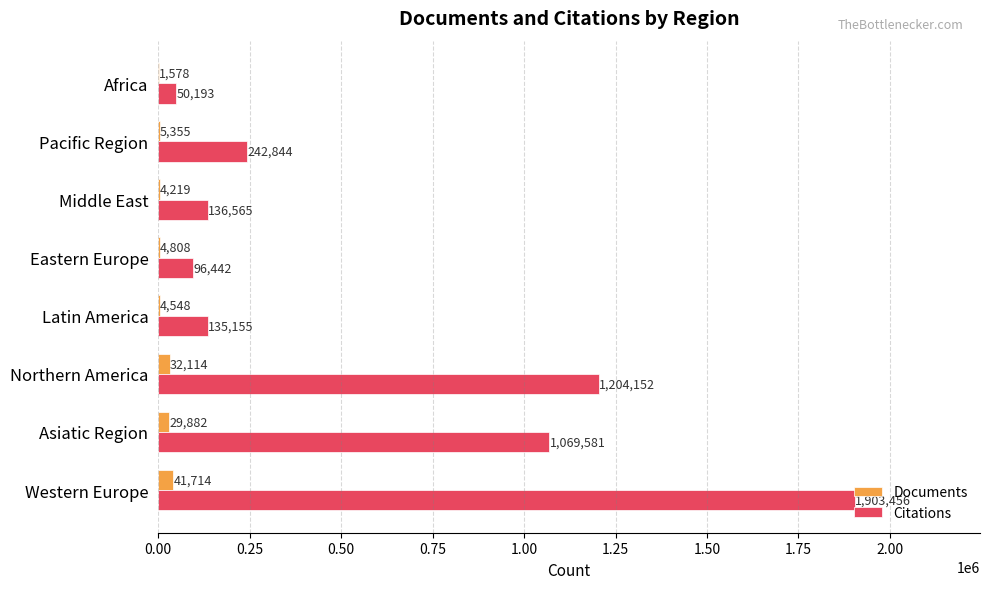

What is the maximum value for Documents?

41714